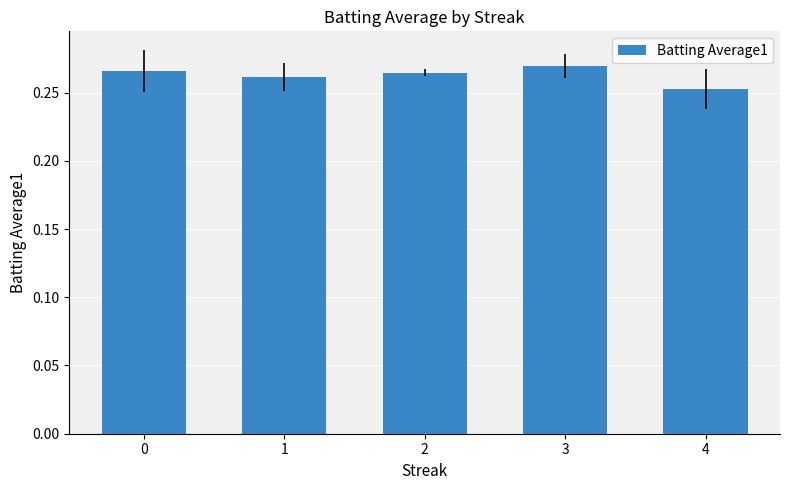

Which category has the lowest value across all series?

4